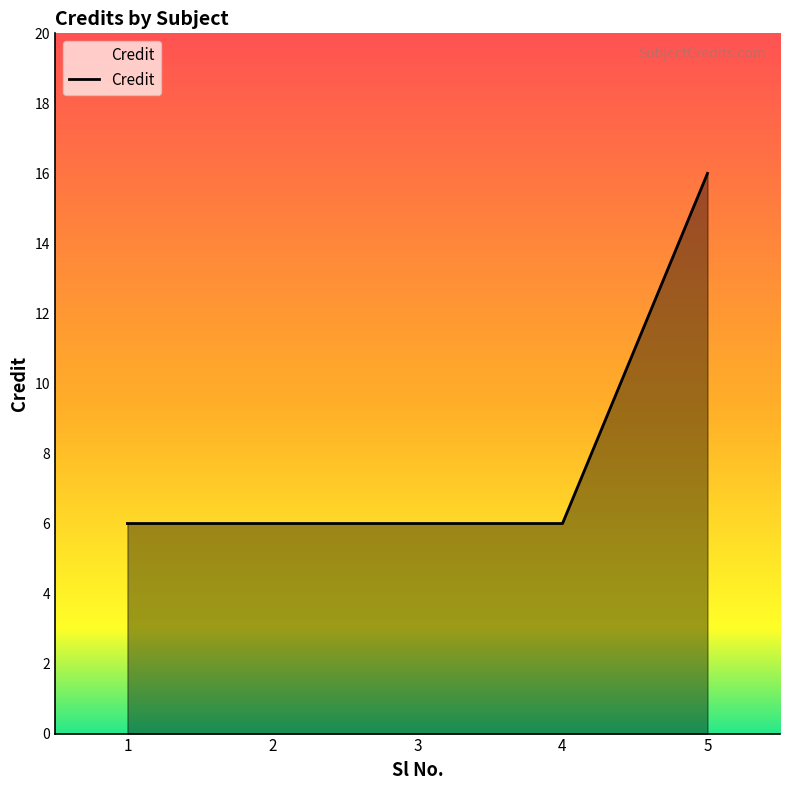

True or false: the data shows 10 at 1.

False